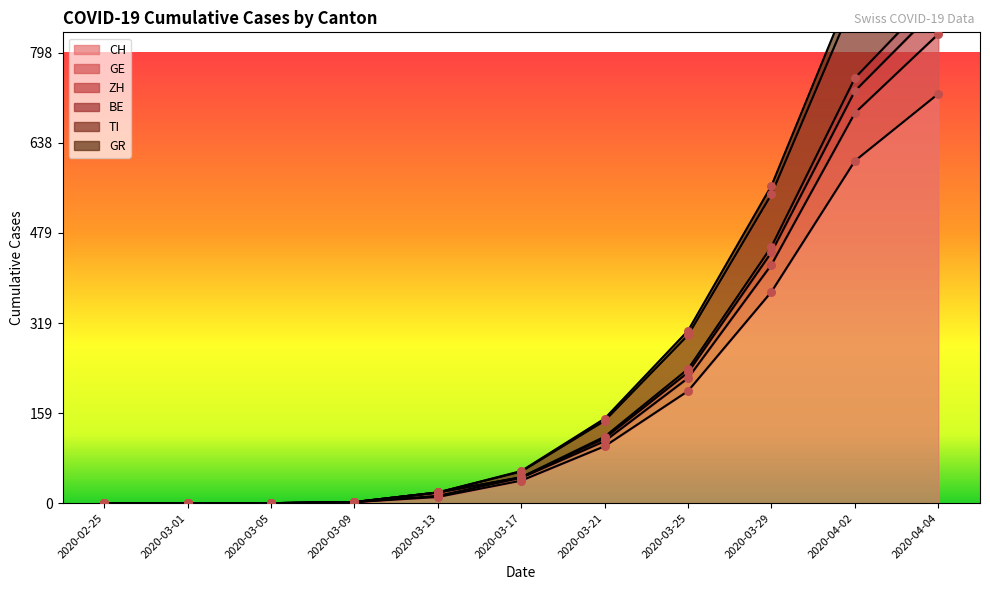

At how many categories does at least one series exceed 769?

2